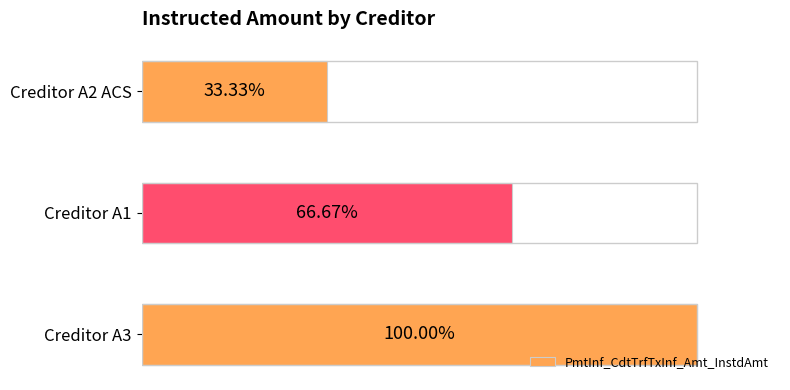

Does the chart contain stacked bars?

No